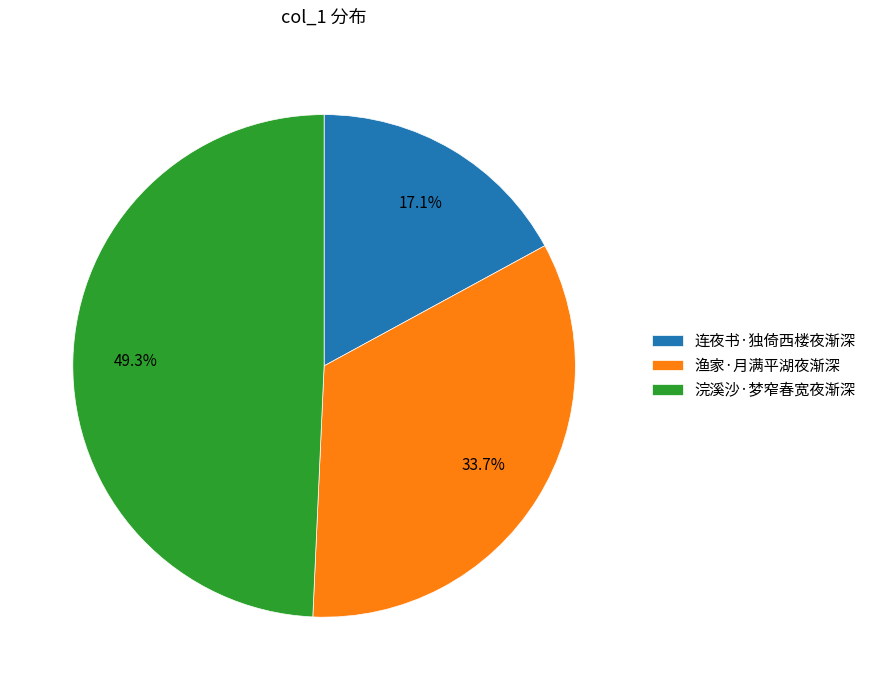

Approximately how many times larger is the value at 浣溪沙·梦窄春宽夜渐深 compared to 连夜书·独倚西楼夜渐深?

2.9